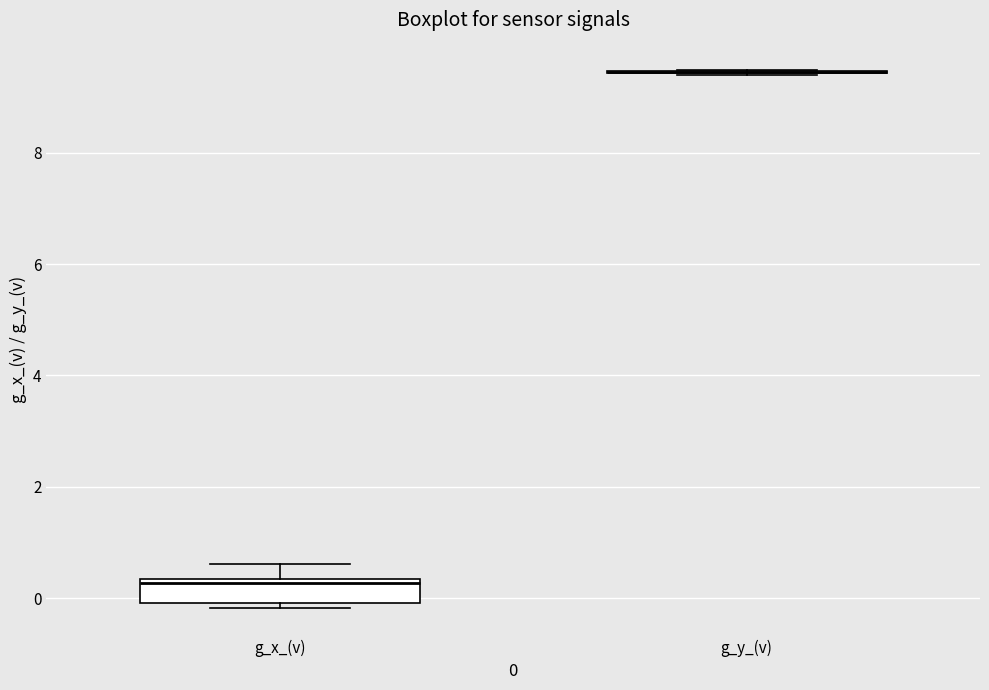

Which box is the tallest, from its lower edge to its upper edge?

g_x_(v)